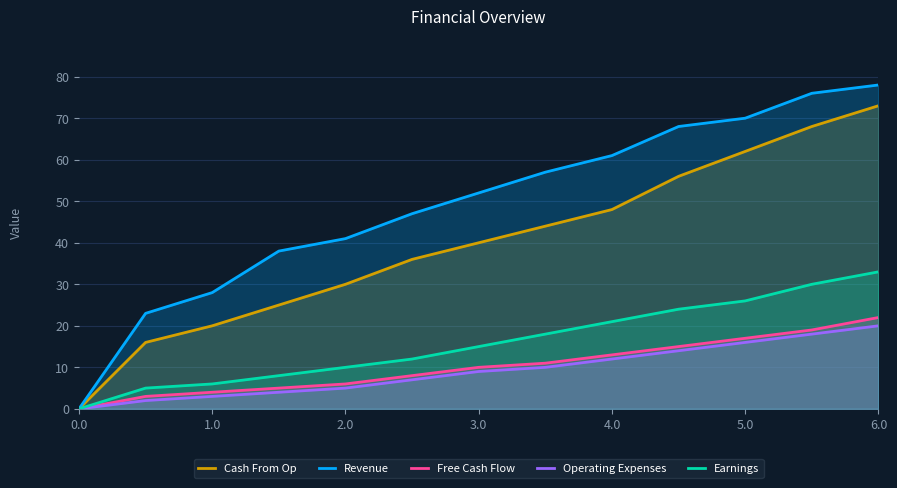

Count the number of categories in the chart.

13